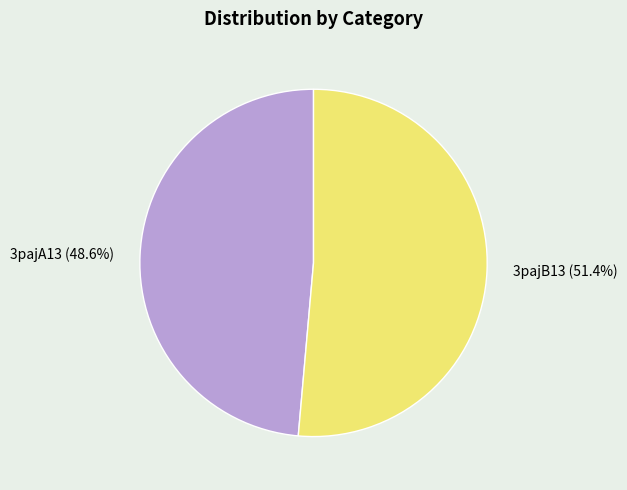

How many slices are in this pie chart?

2